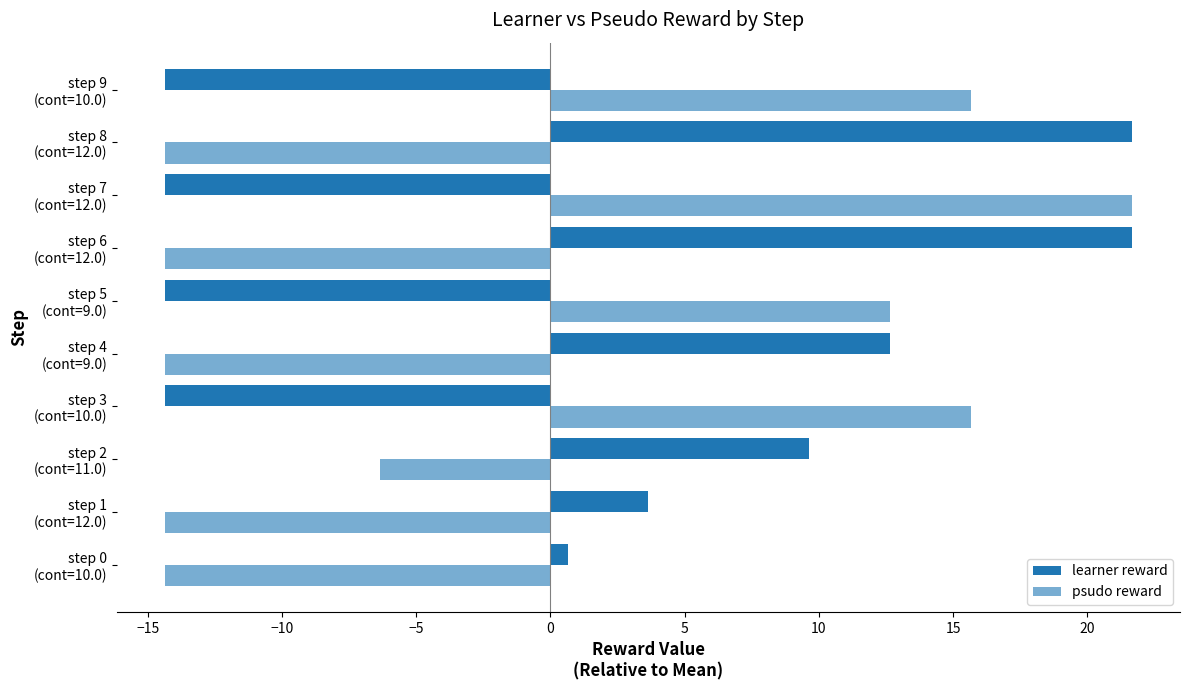

How many data points in learner reward are less than 3?

5